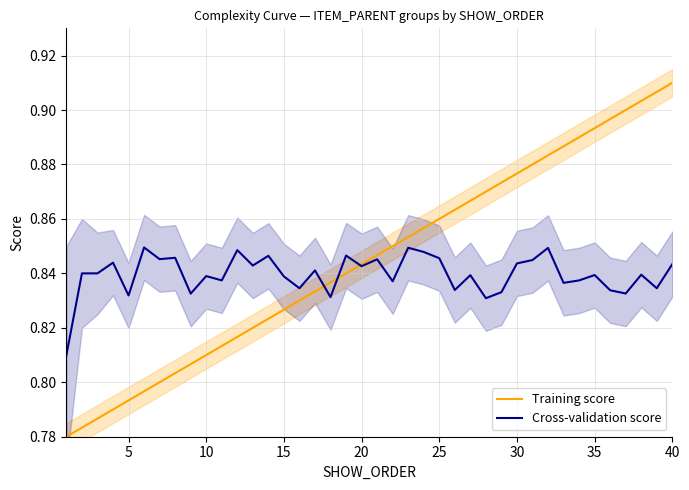

True or false: Training score has more than 0 interior local peaks.

False